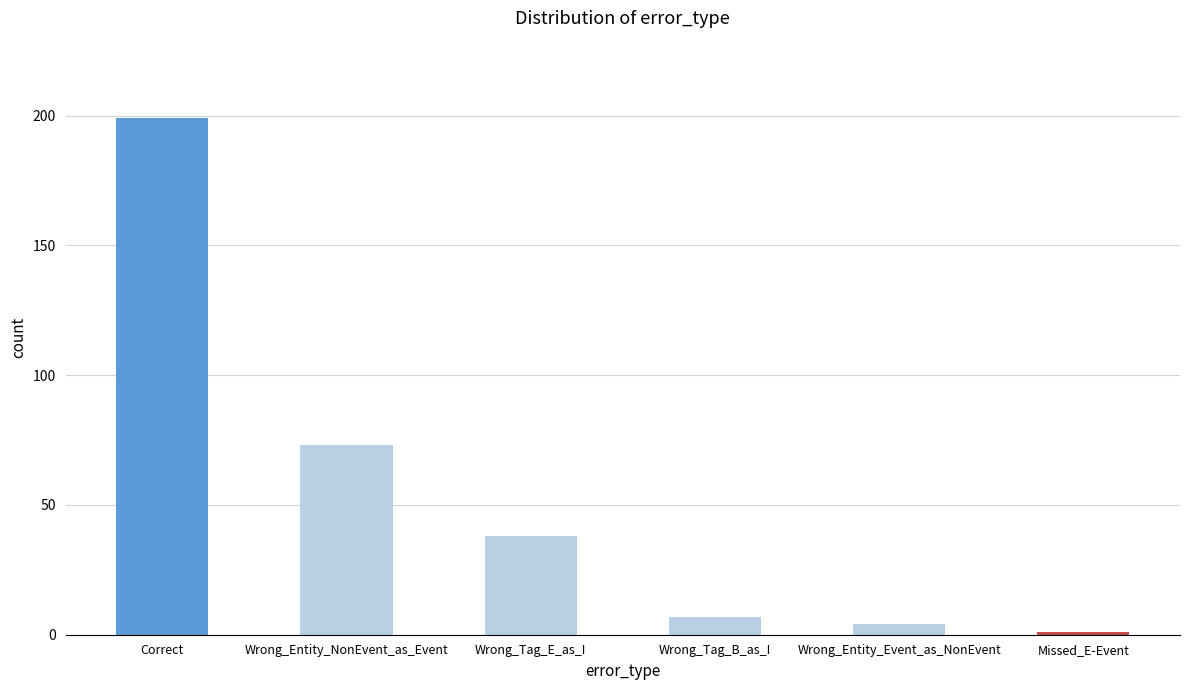

Reading right to left, list all the values displayed in this chart.

Missed_E-Event=1	Wrong_Entity_Event_as_NonEvent=4	Wrong_Tag_B_as_I=7	Wrong_Tag_E_as_I=38	Wrong_Entity_NonEvent_as_Event=73	Correct=199